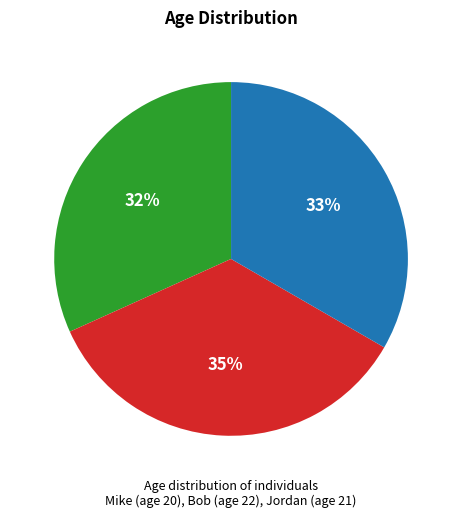

Which slice is the smallest?

Mike